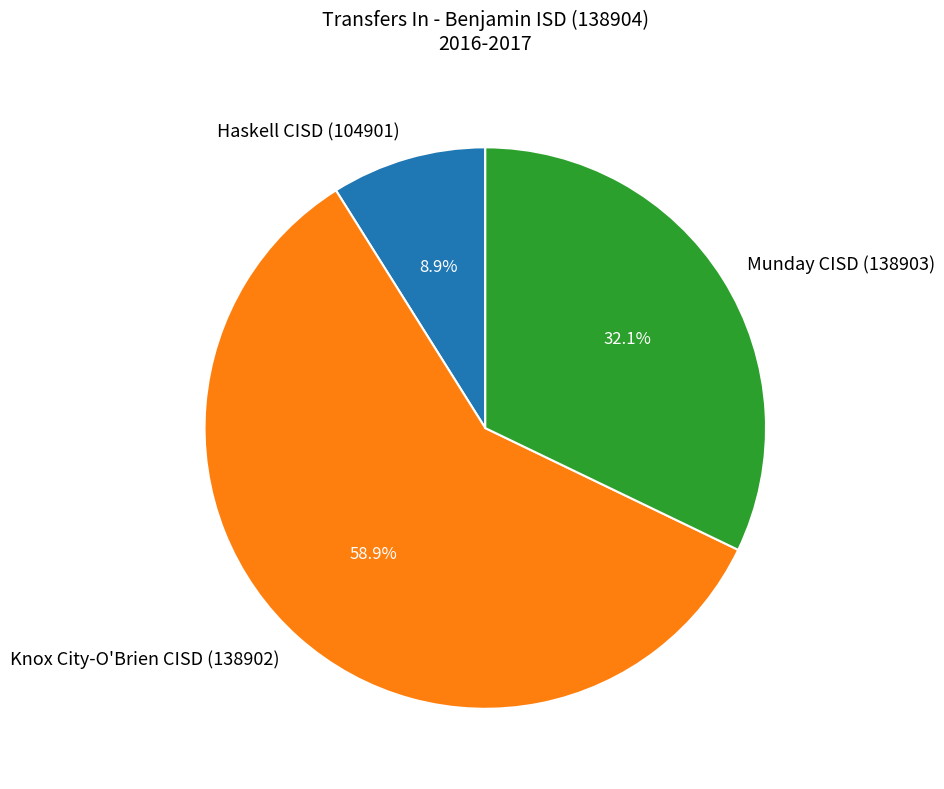

Count the number of slices in the pie.

3